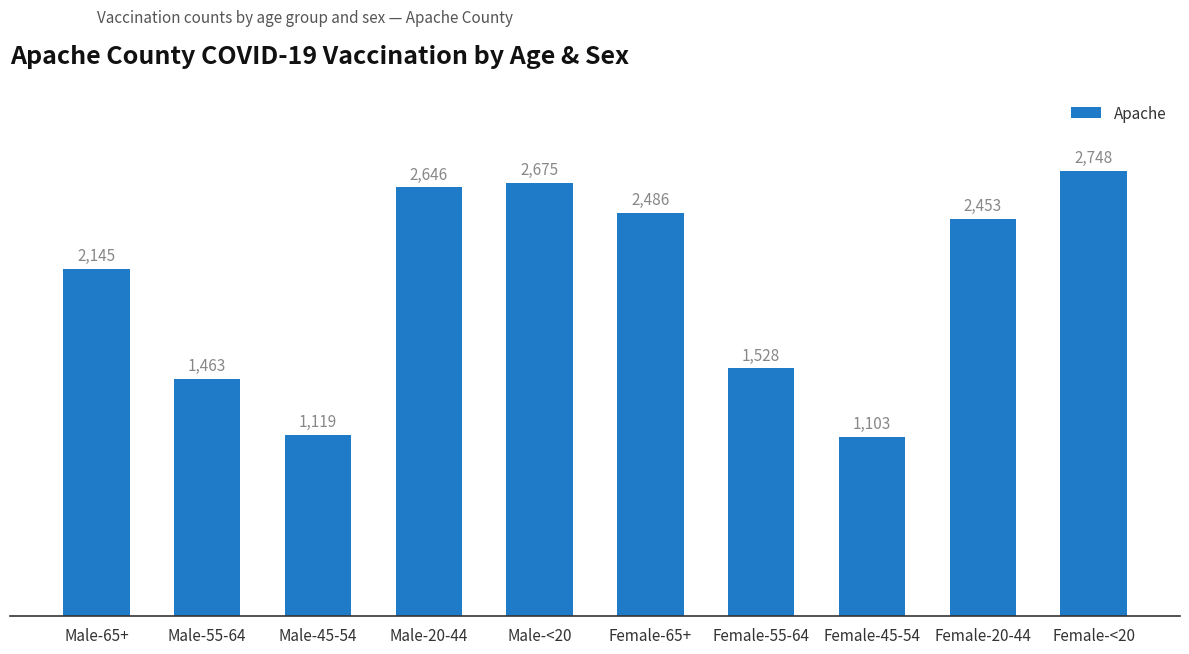

Rank the categories by value from highest to lowest.

Female-<20, Male-<20, Male-20-44, Female-65+, Female-20-44, Male-65+, Female-55-64, Male-55-64, Male-45-54, Female-45-54